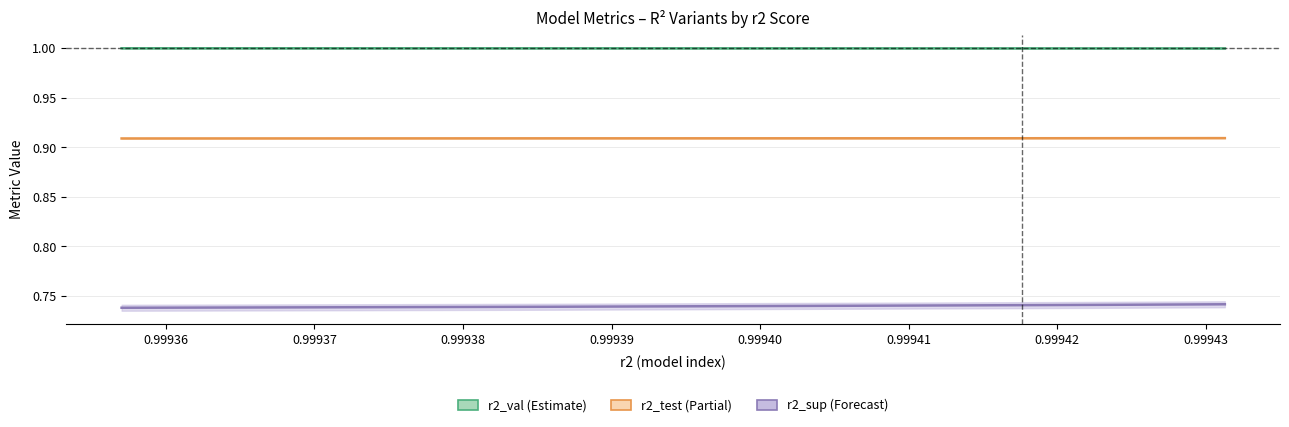

What is the greatest value displayed?

1.0